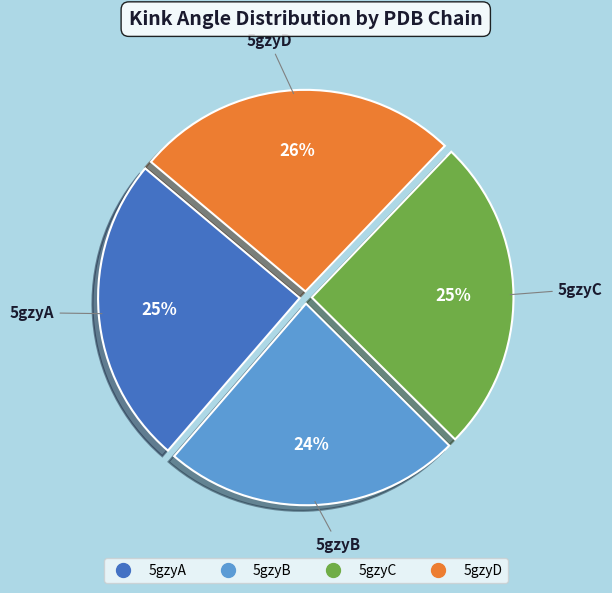

To the nearest percent, what is the average slice percentage?

25%